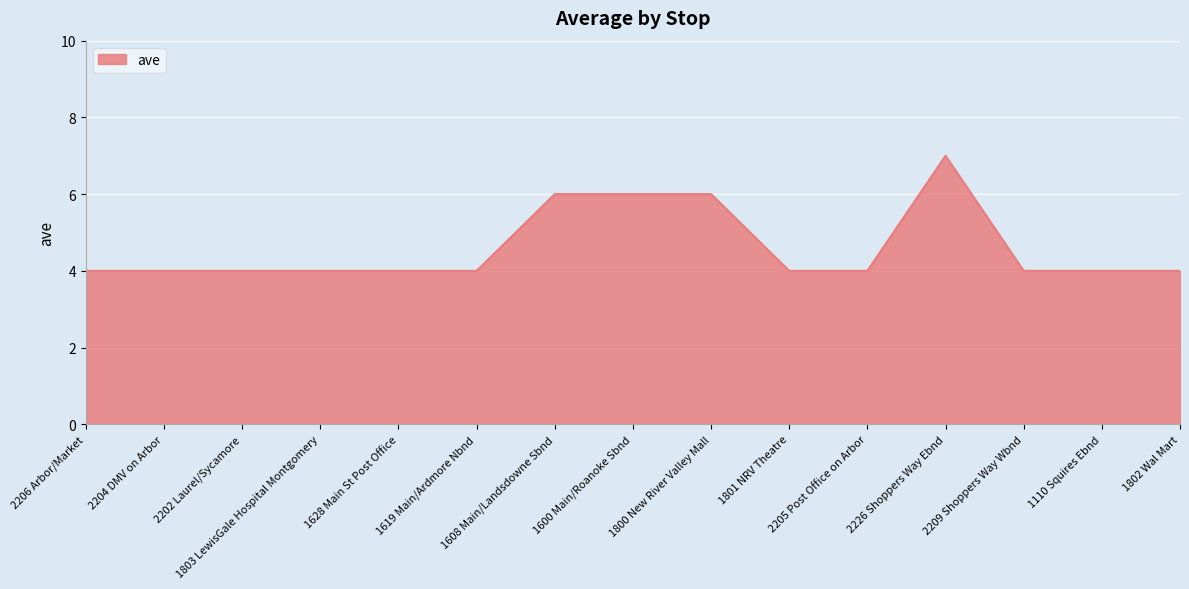

What is the difference between the maximum and minimum values?

3